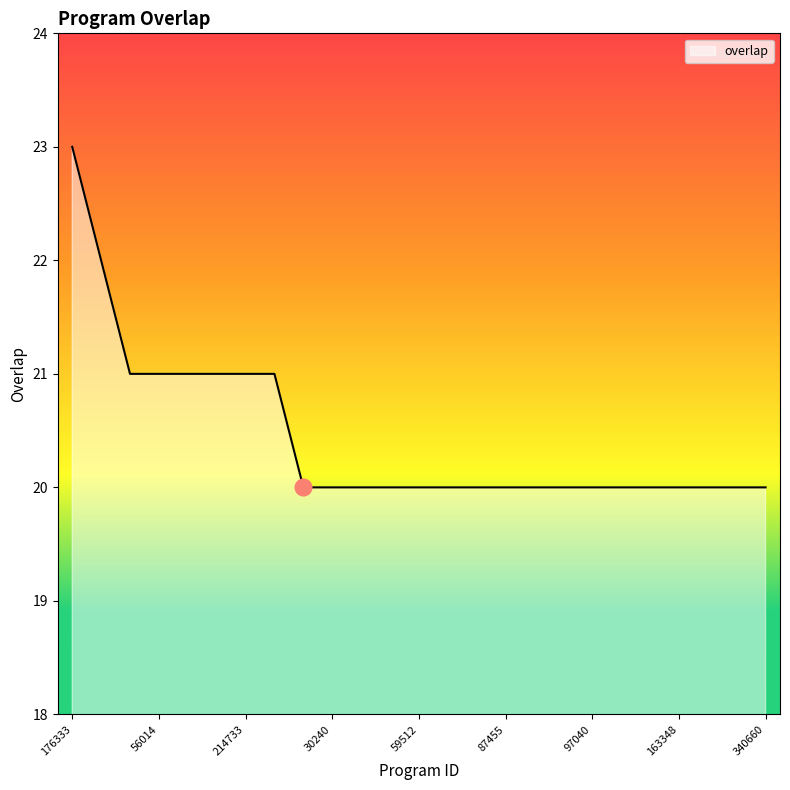

What is the smallest value displayed?

20